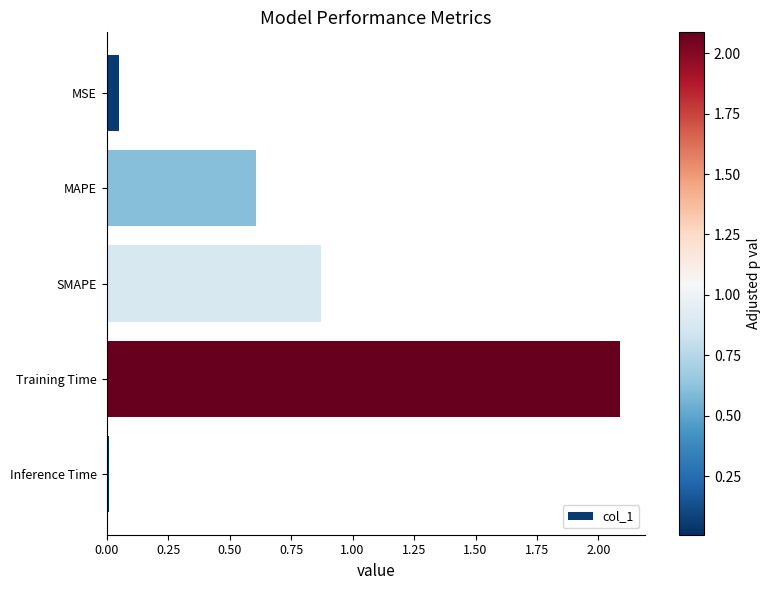

What position from the top is SMAPE?

3